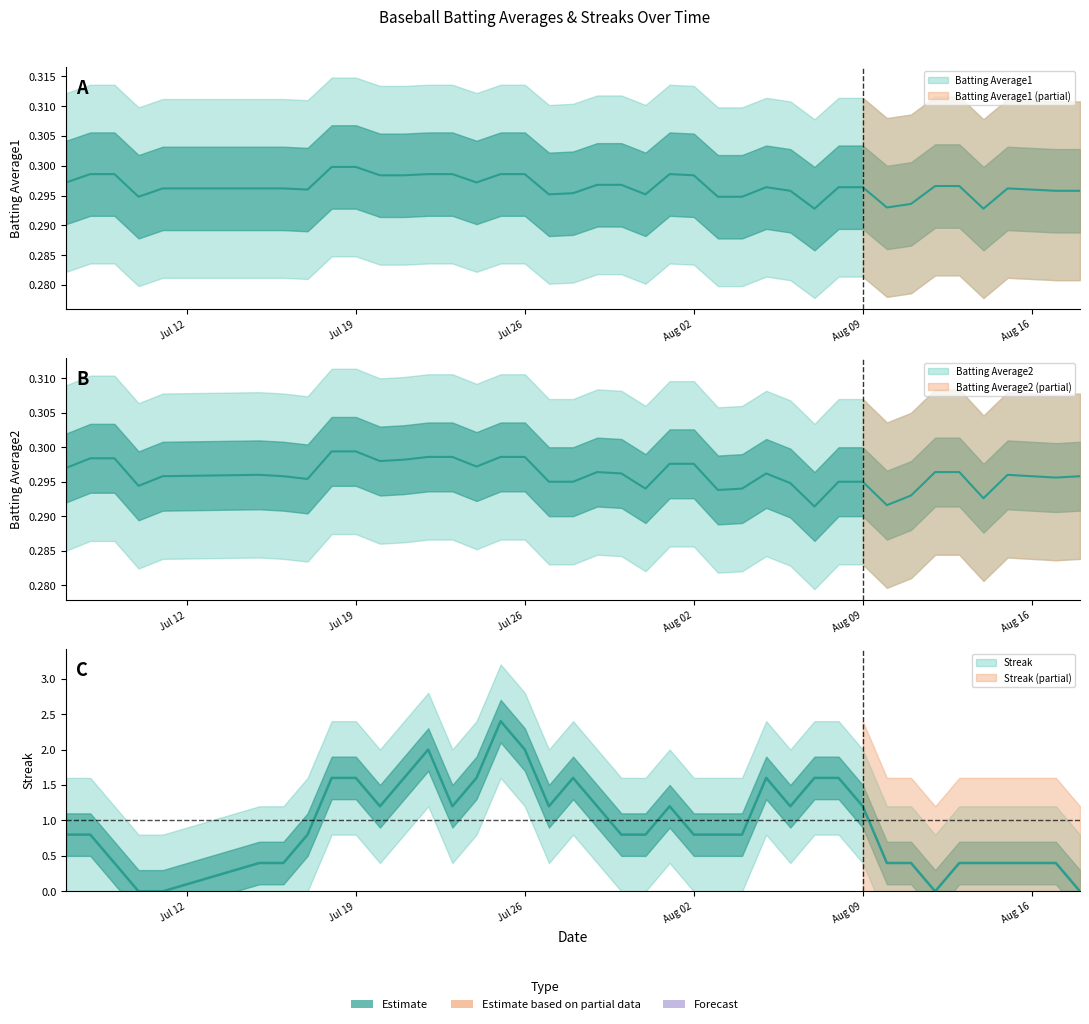

What is the value of the Batting Average2 point at the 21st from the left?

0.3